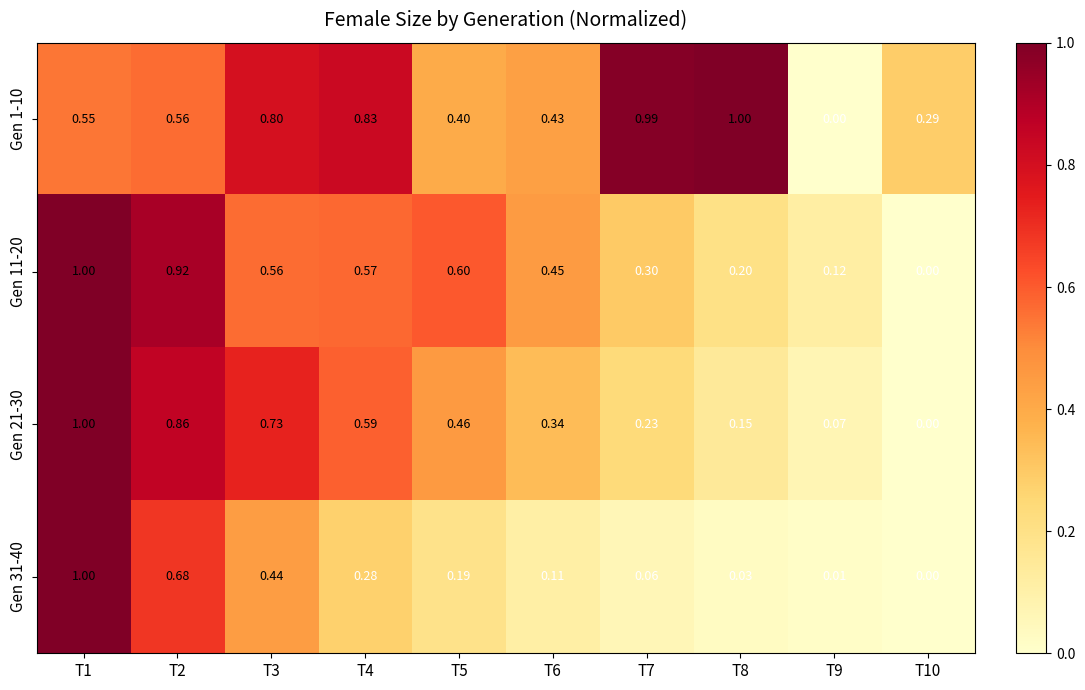

How many categories are shown in the chart?

10